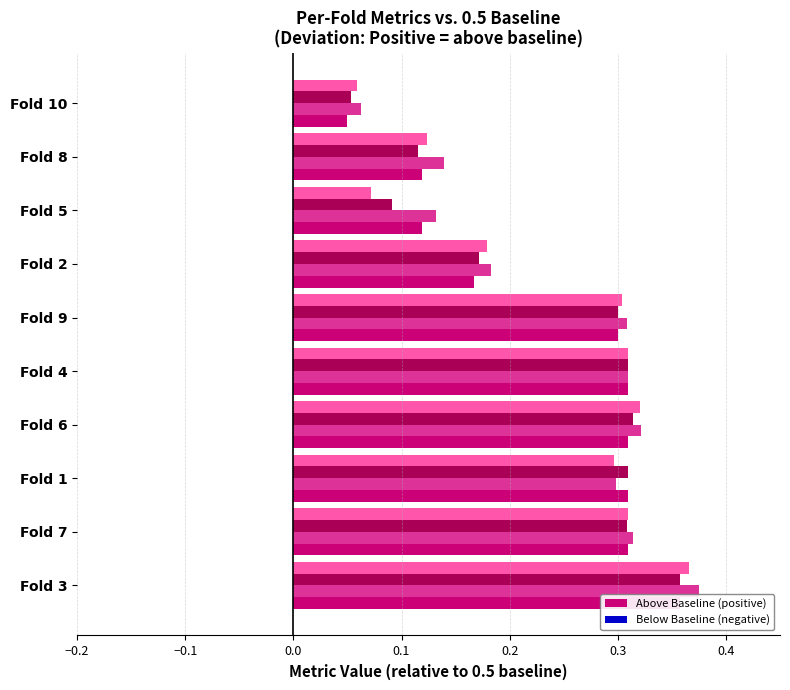

Which series has the widest spread of values?

auc